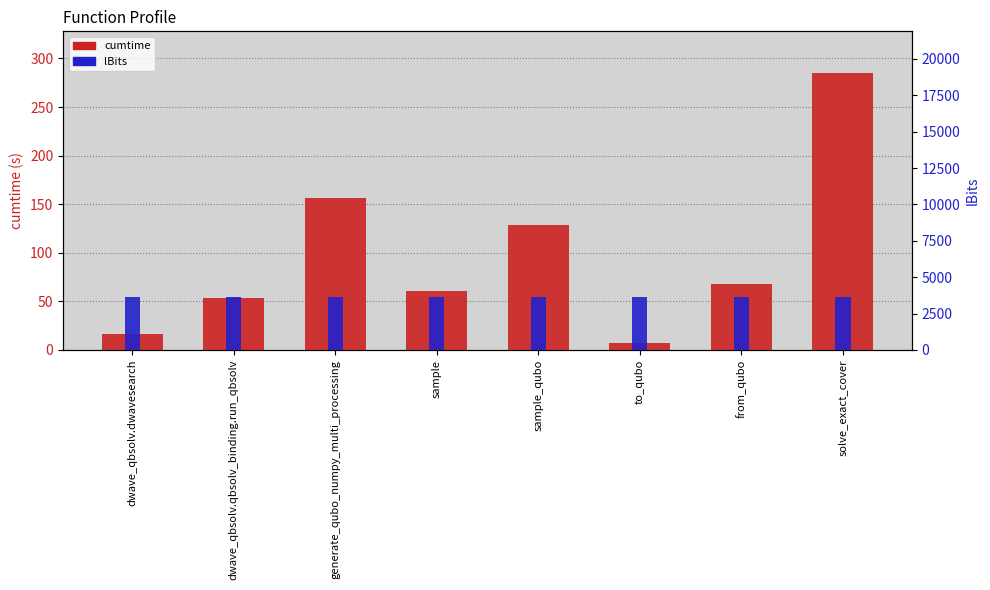

How many groups of bars are there?

8